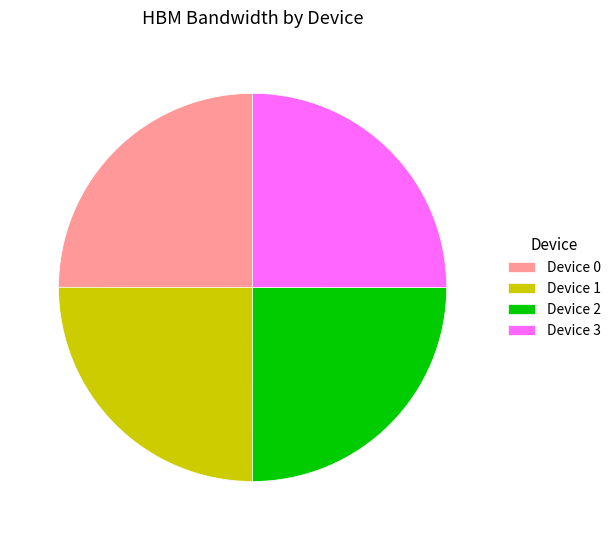

Does Device 2 represent more than half of the total?

No